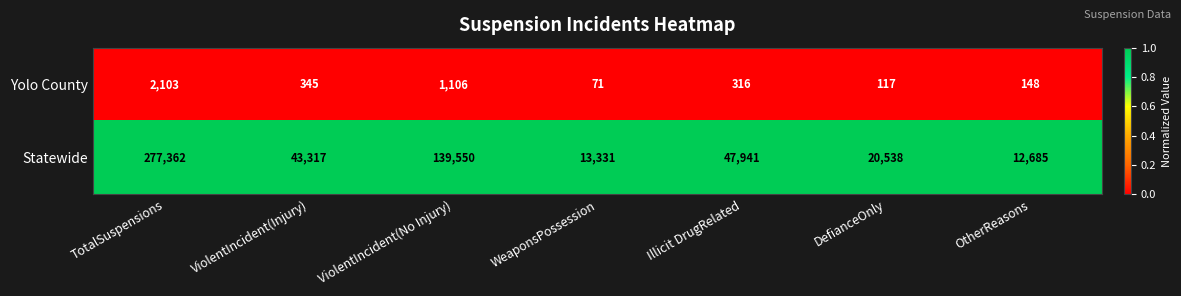

The value of Statewide at TotalSuspensions is 277362. True or false?

True